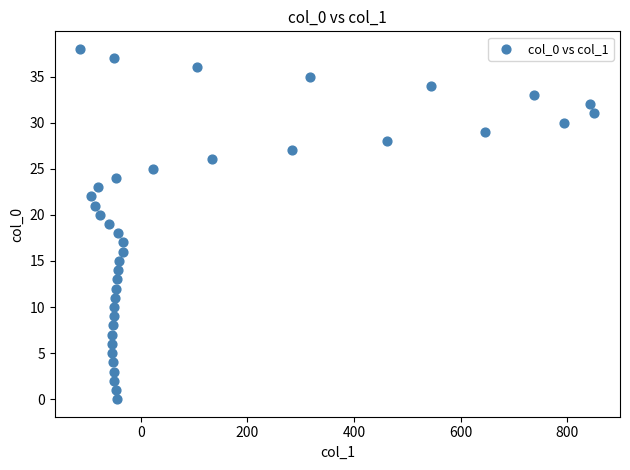

What is the range of Y values (max minus min)?

38